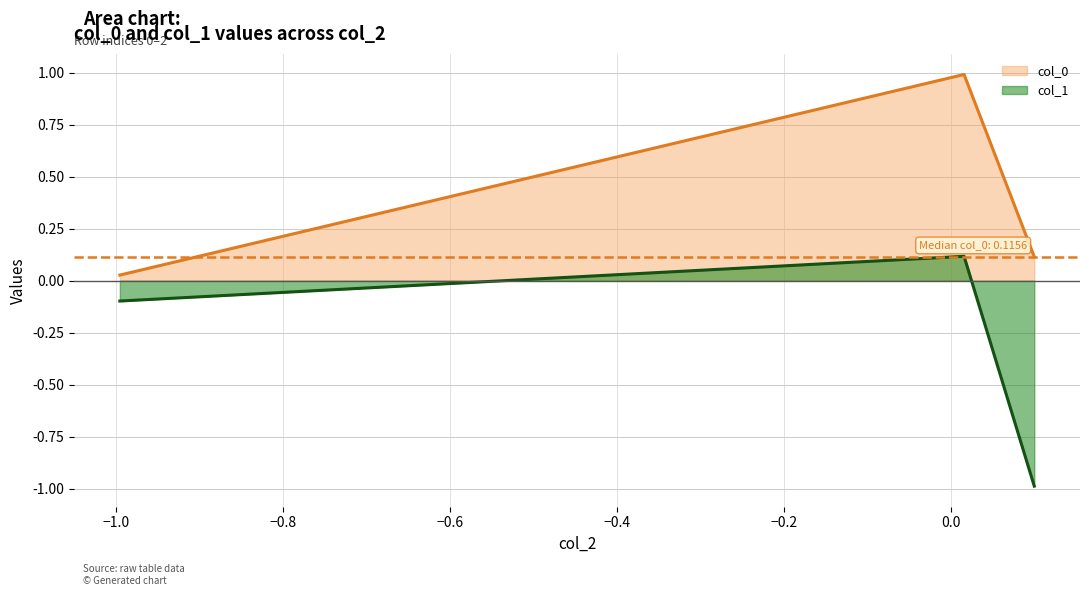

Which series has the largest range (max minus min)?

col_1